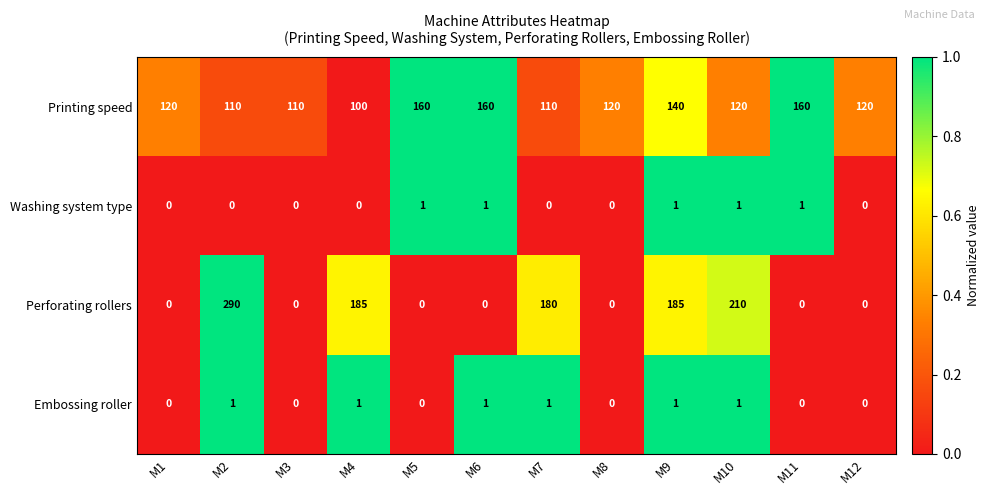

What is the sum of all Printing speed values?

1530